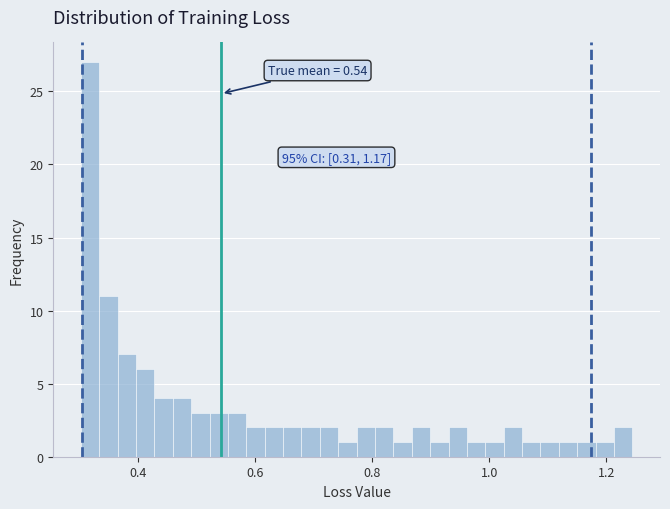

Read against the x-axis, roughly where is the centre of the tallest bar?

0.32